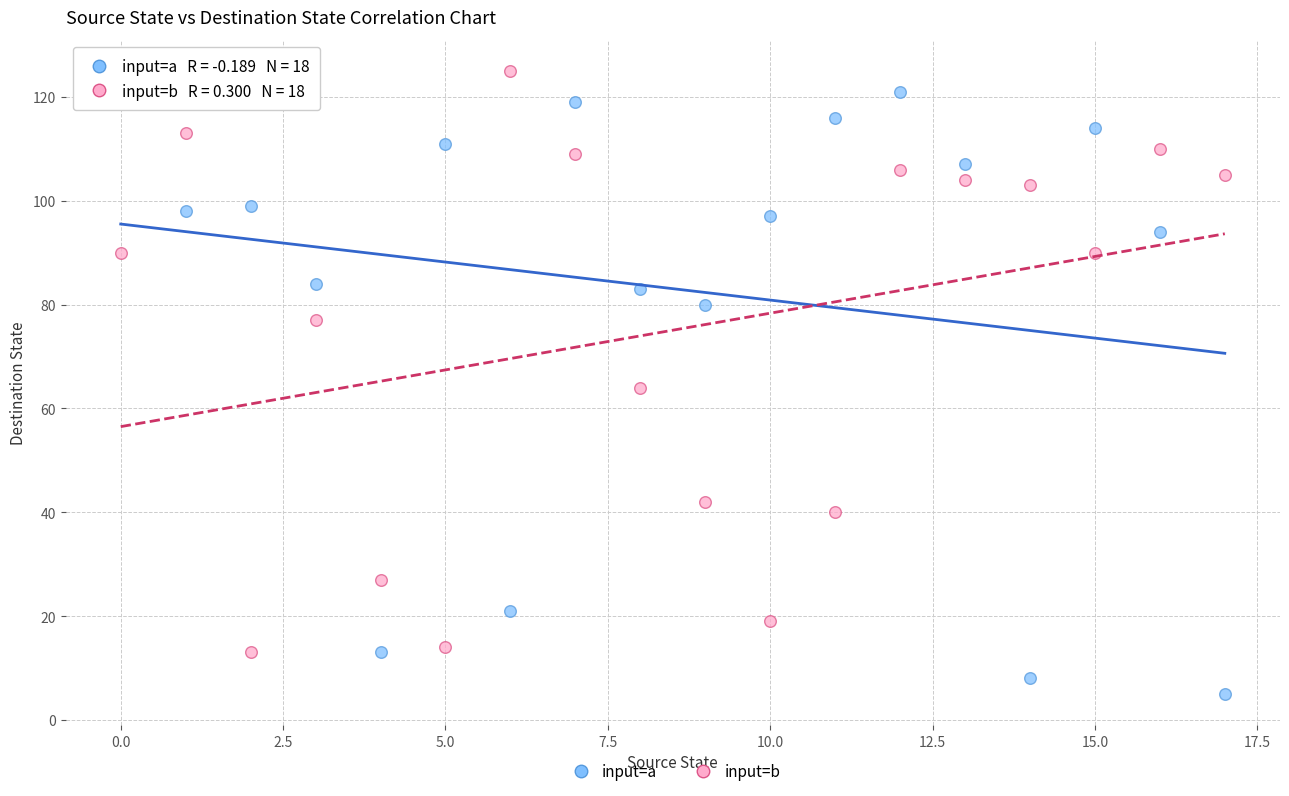

Across all data points, what is the range of Y values (max minus min)?

120